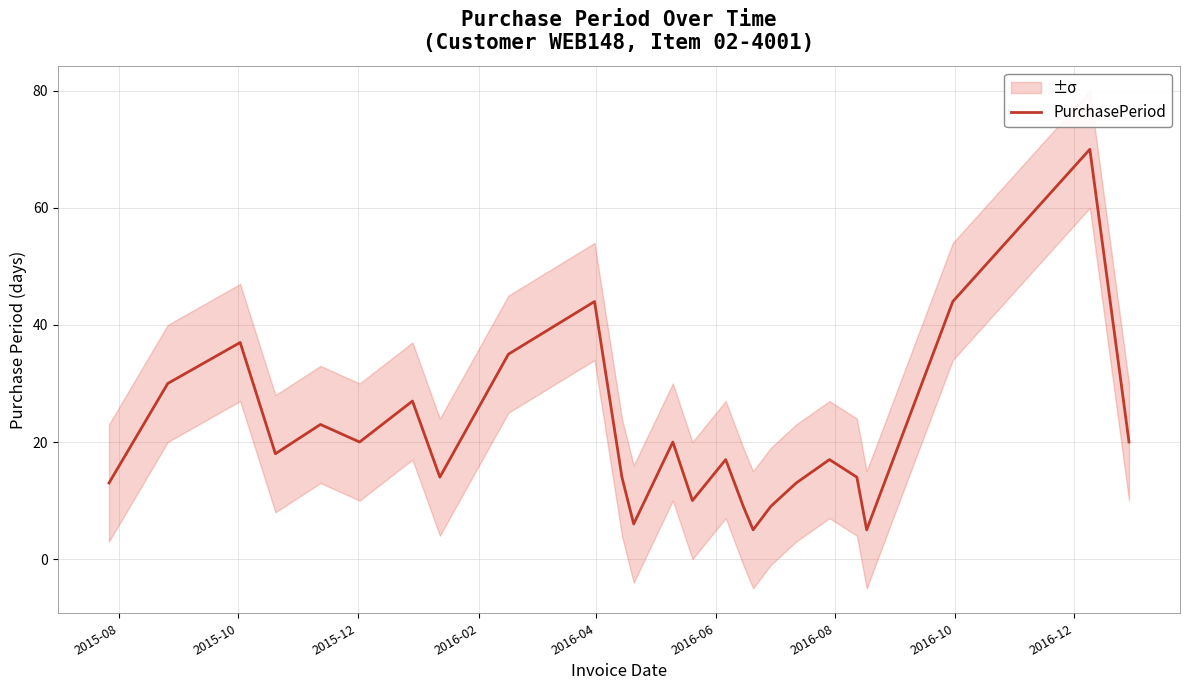

What is the highest value of the PurchasePeriod series?

70